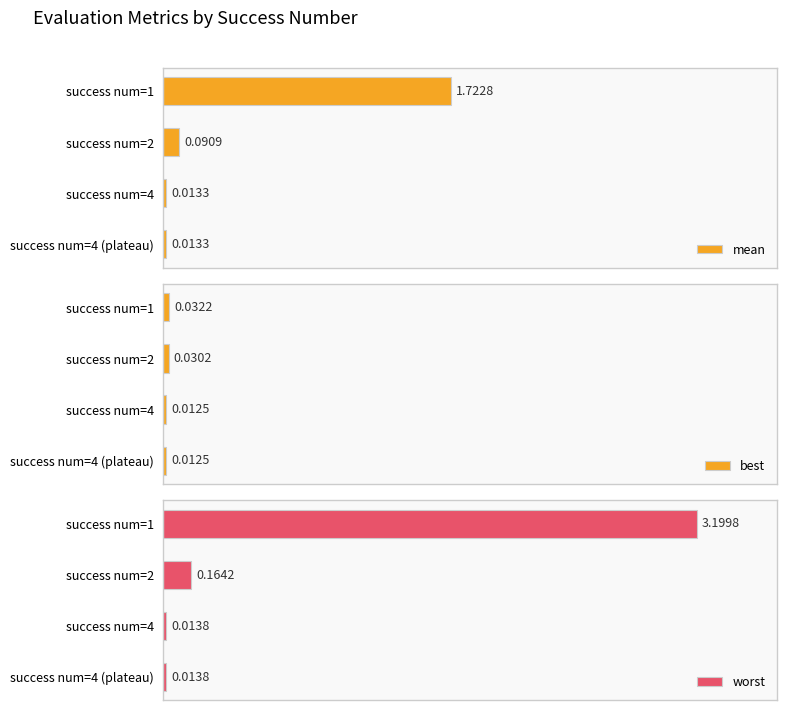

How many bars are there in total?

12